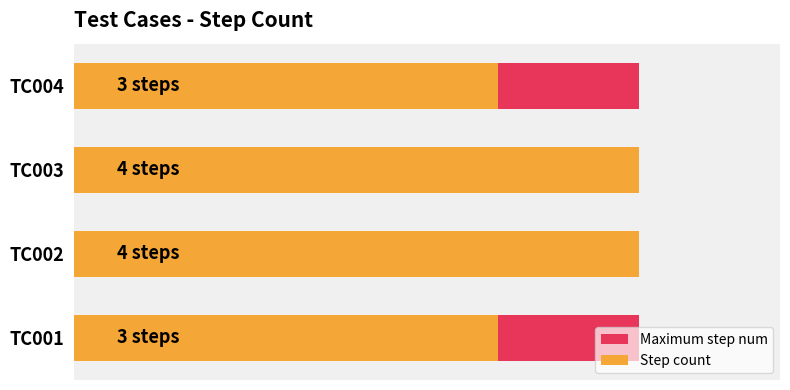

At 1, list the series in order from largest to smallest.

Step count, Maximum step num